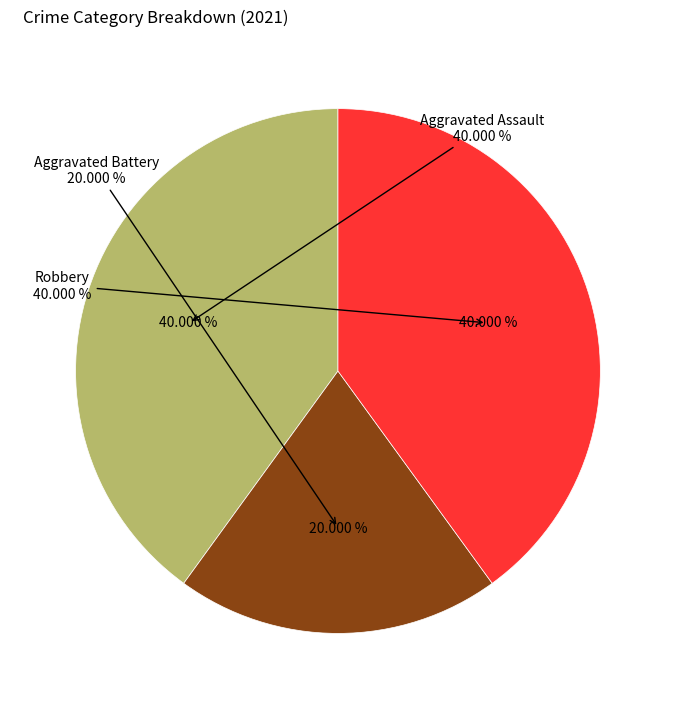

Is Aggravated Assault the majority of the pie?

No